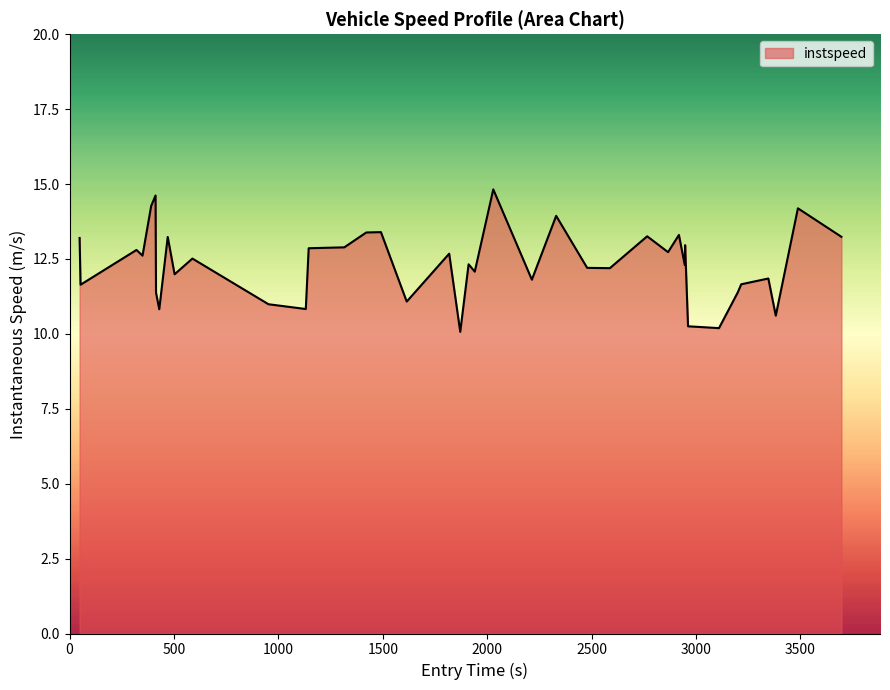

What is the smallest value displayed?

10.1